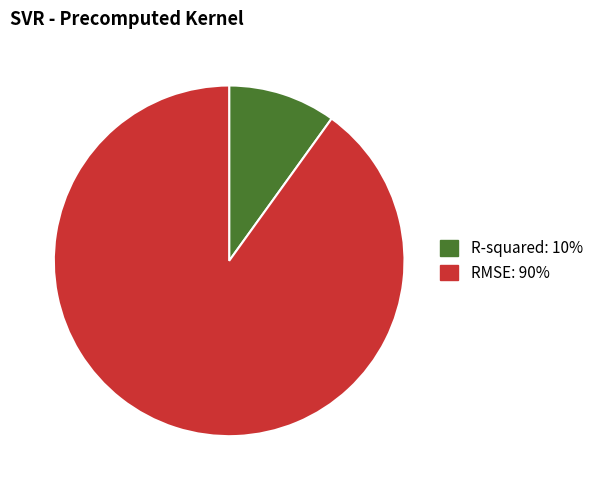

The RMSE slice represents 76% of the pie. True or false?

False